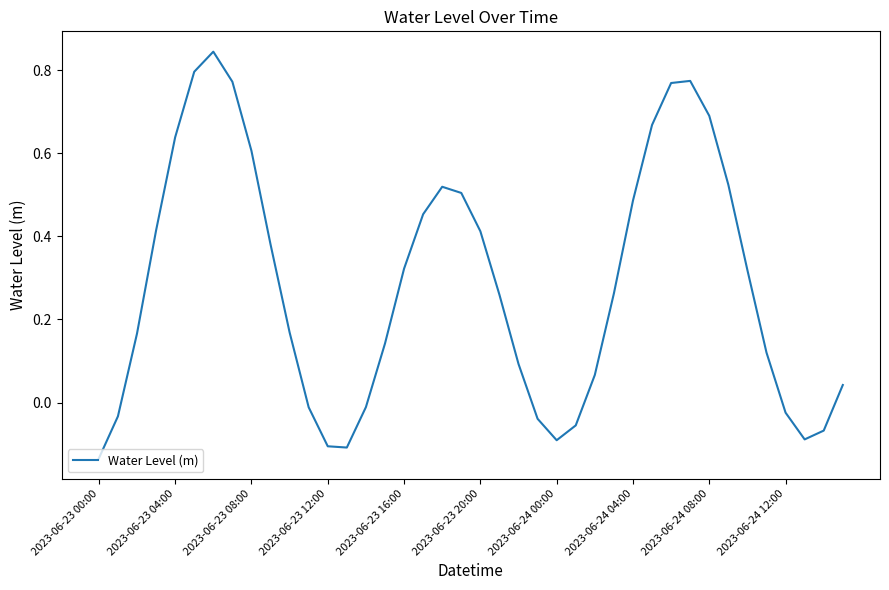

What is the difference between the maximum and minimum values?

1.0